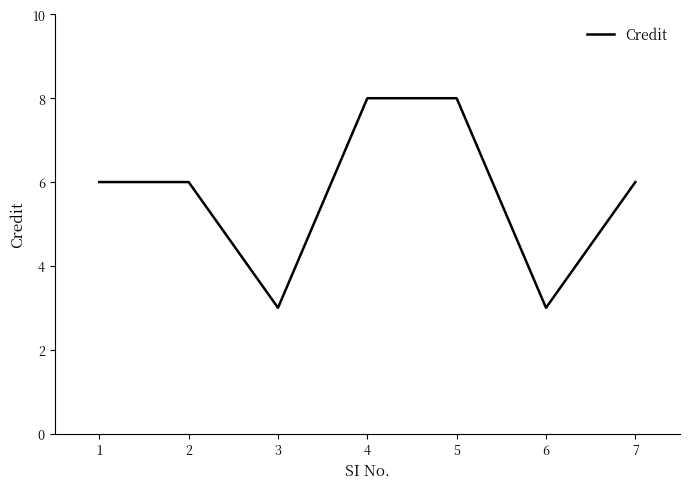

What is the sum of all values?

40